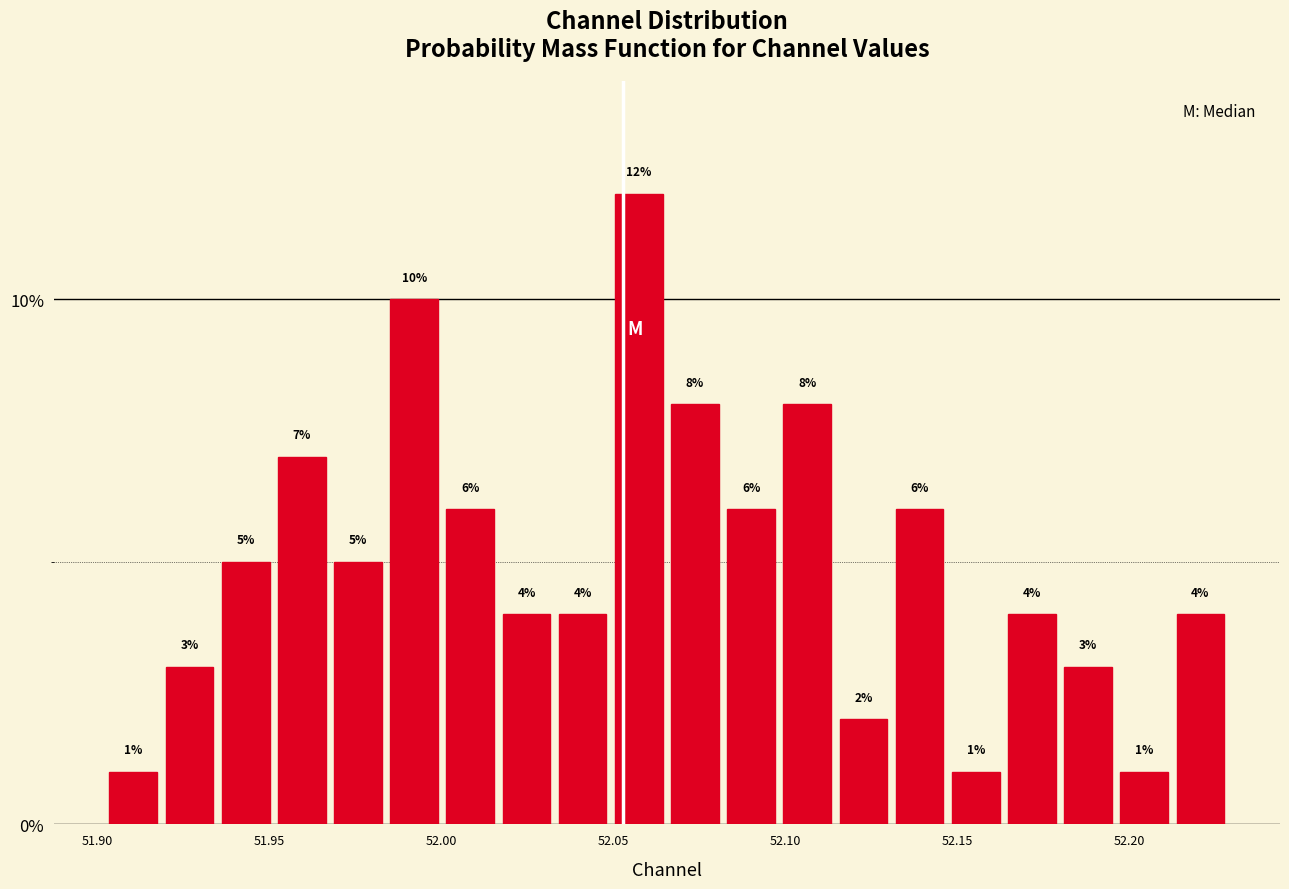

Around what value on the x-axis is the tallest bar? Give the approximate position of its centre, as read against the axis.

52.055